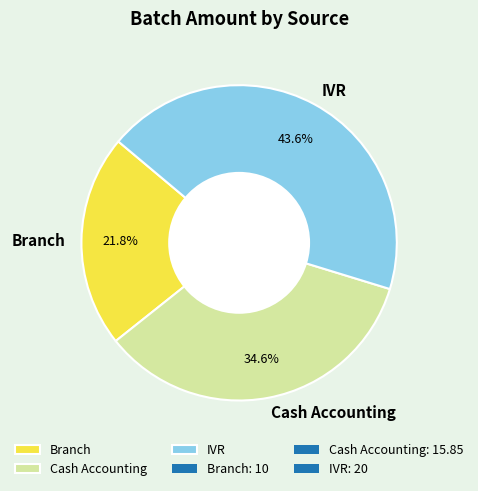

What is the ratio of the value at Branch to the value at IVR?

0.5